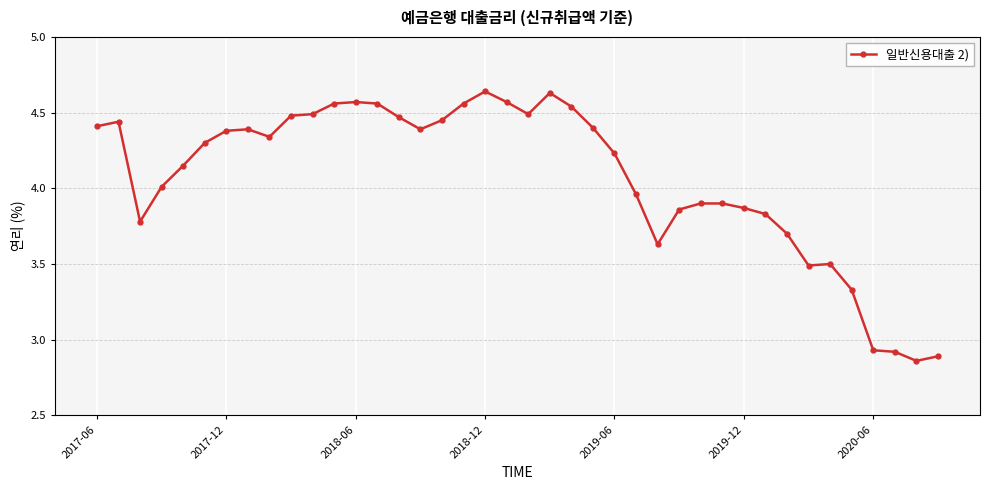

What is the sum of all values?

162.8